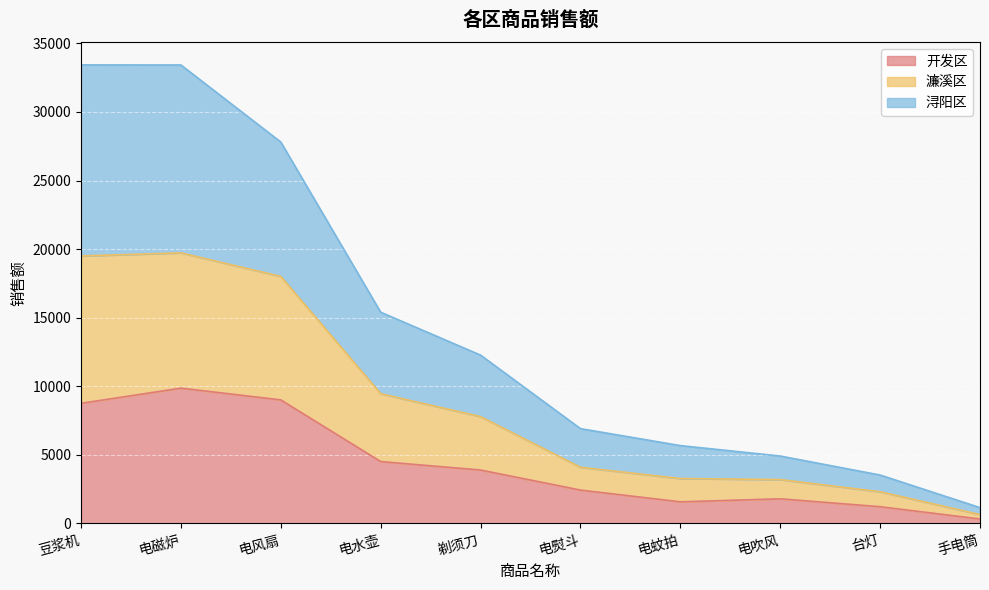

The value of 浔阳区 at 豆浆机 is 5444. True or false?

False